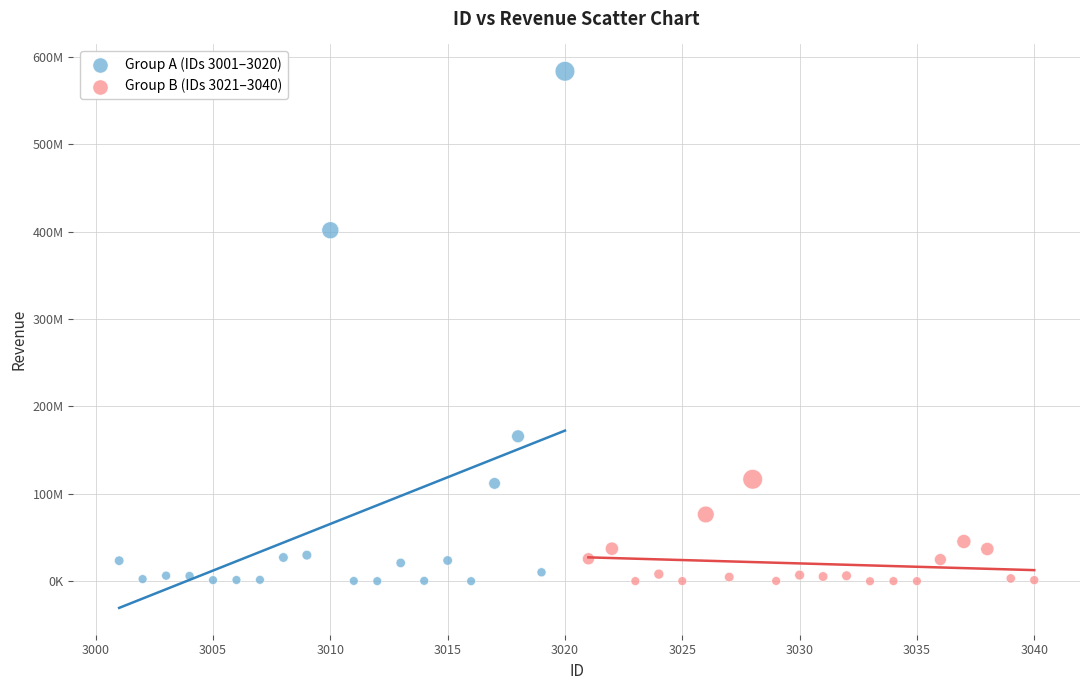

What are all the series names shown in the legend?

Group A (IDs 3001–3020), Group B (IDs 3021–3040)